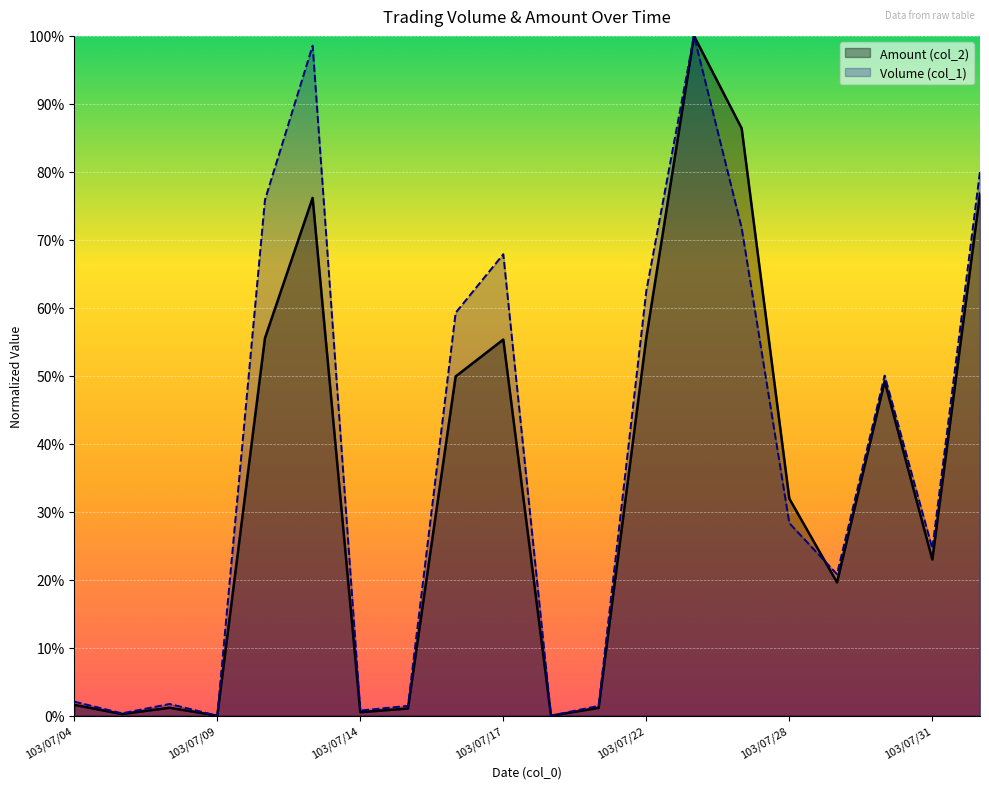

Rank the series at 103/07/07 from highest to lowest value.

Volume (col_1), Amount (col_2)